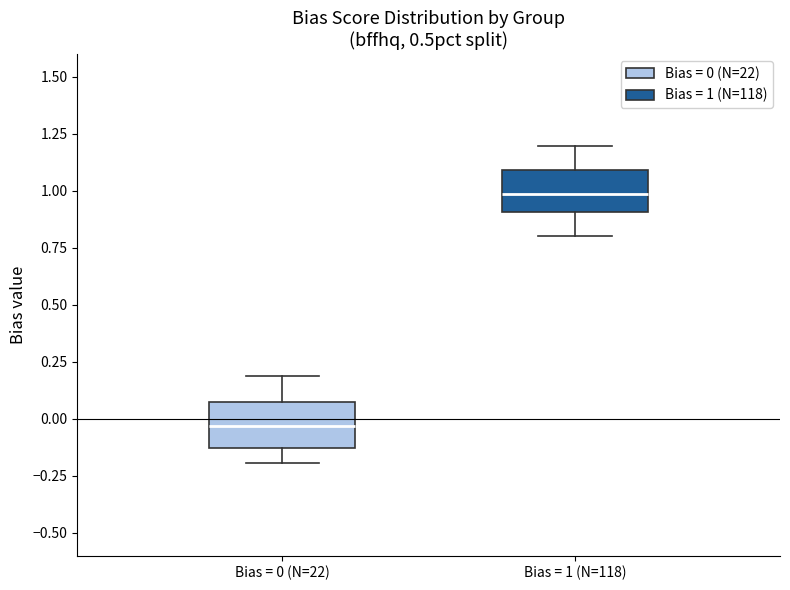

Which box has the lowest median line?

Bias = 0 (N=22)